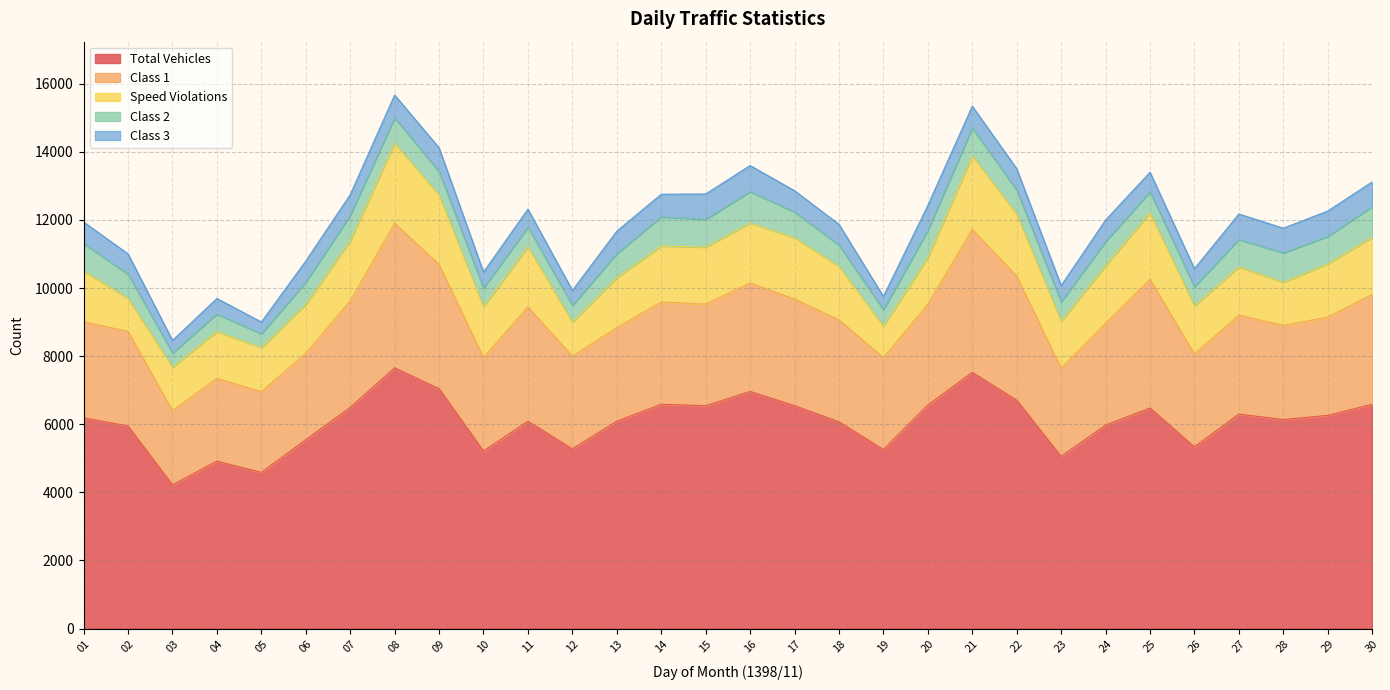

Which has a higher value, 01 or 06?

01